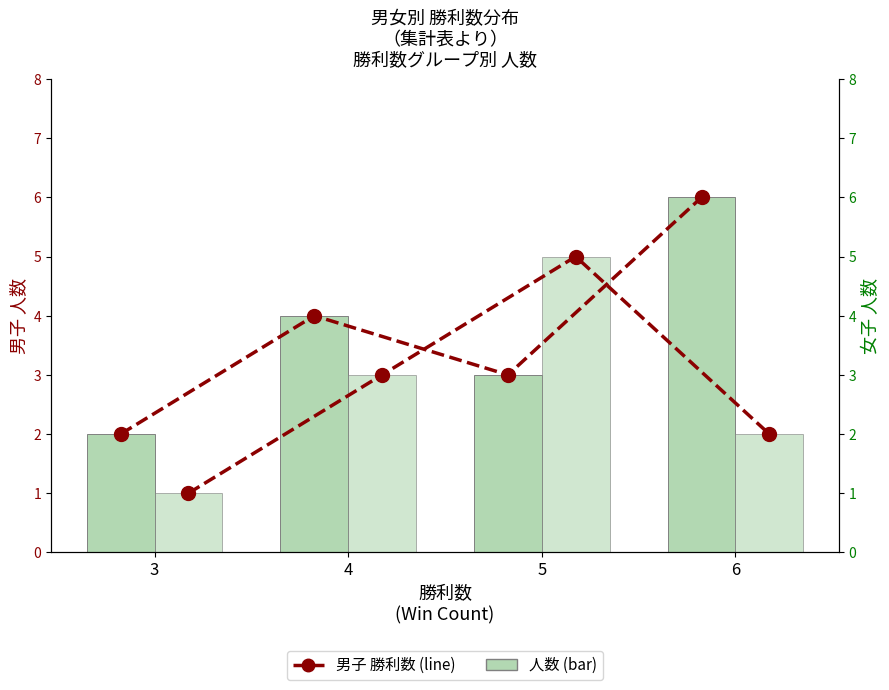

What is the value of the 女子 人数 (bar) bar at the 4th from the left?

2